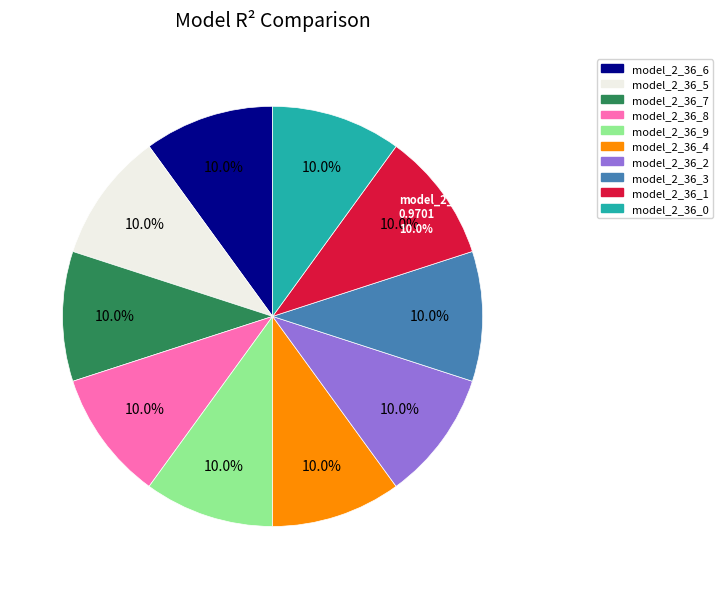

Which category has the biggest portion of the pie?

model_2_36_4